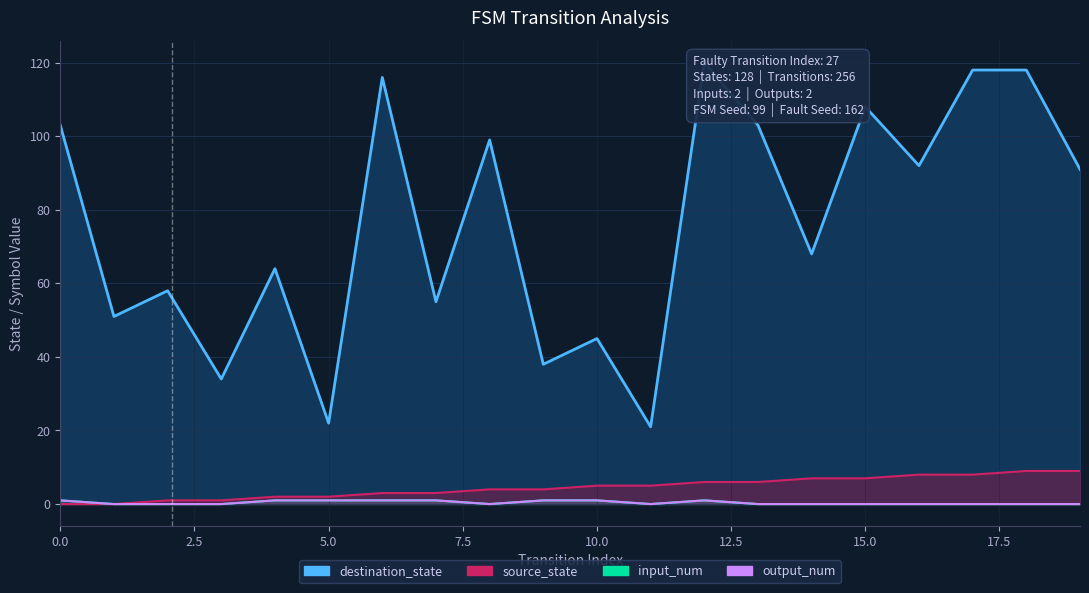

Reading right to left, list all the values displayed in this chart.

source_state: 9	9	8	8	7	7	6	6	5	5	4	4	3	3	2	2	1	1	0	0
destination_state: 91	118	118	92	108	68	103	120	21	45	38	99	55	116	22	64	34	58	51	103
input_num: 0	0	0	0	0	0	0	1	0	1	1	0	1	1	1	1	0	0	0	1
output_num: 0	0	0	0	0	0	0	1	0	1	1	0	1	1	1	1	0	0	0	1